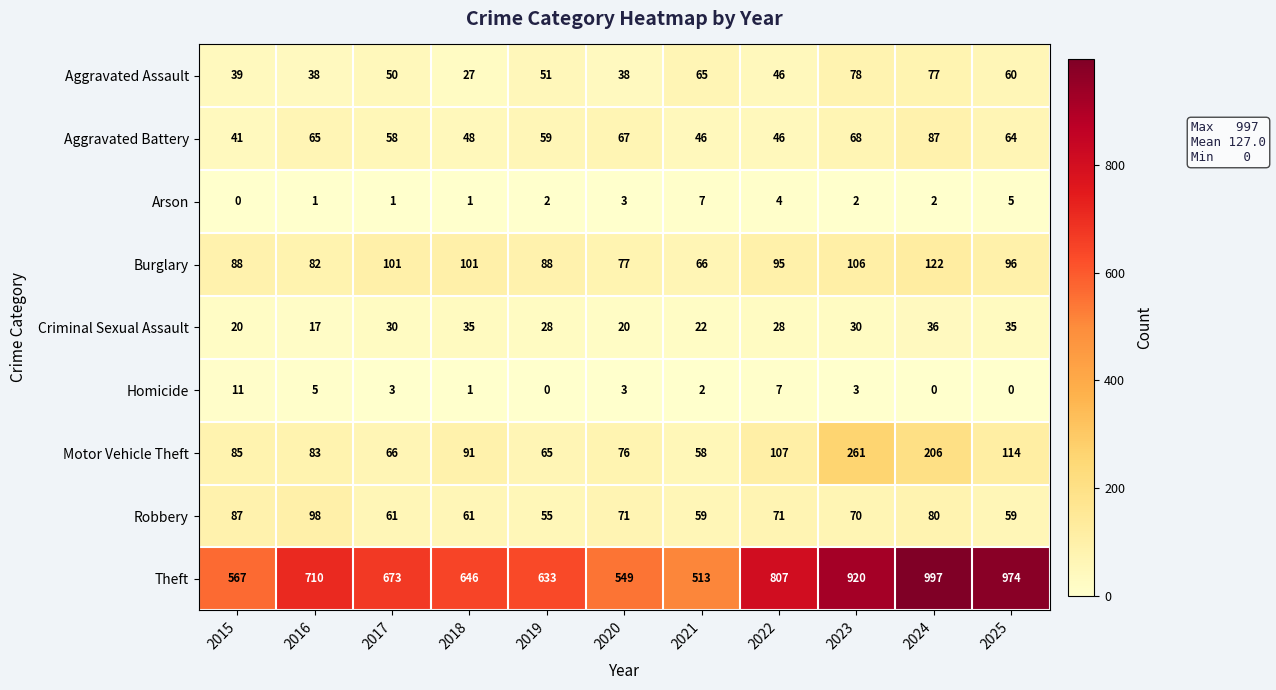

Which series has the largest total across all categories?

Theft